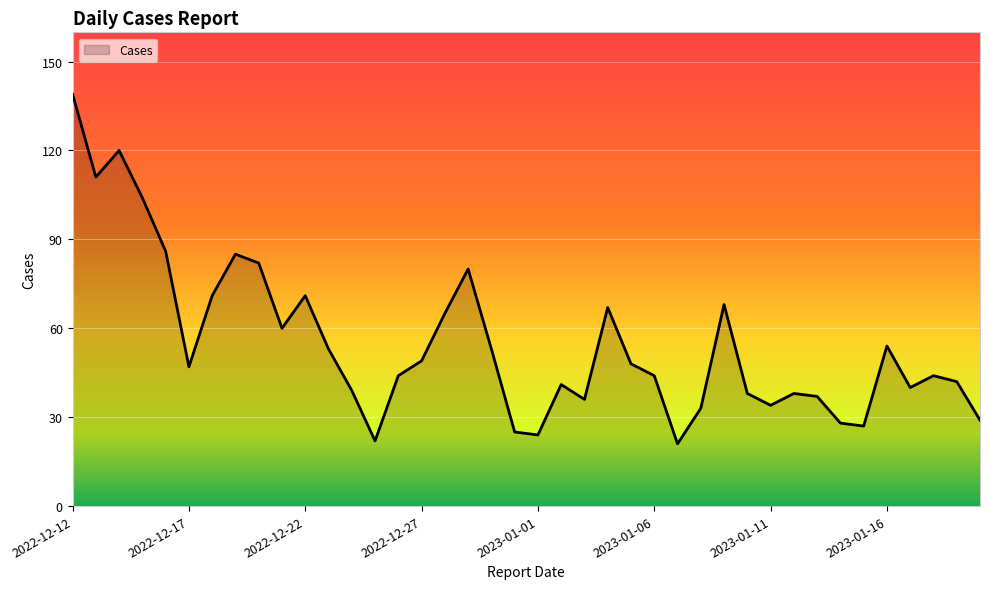

What is the maximum value shown in the chart?

139